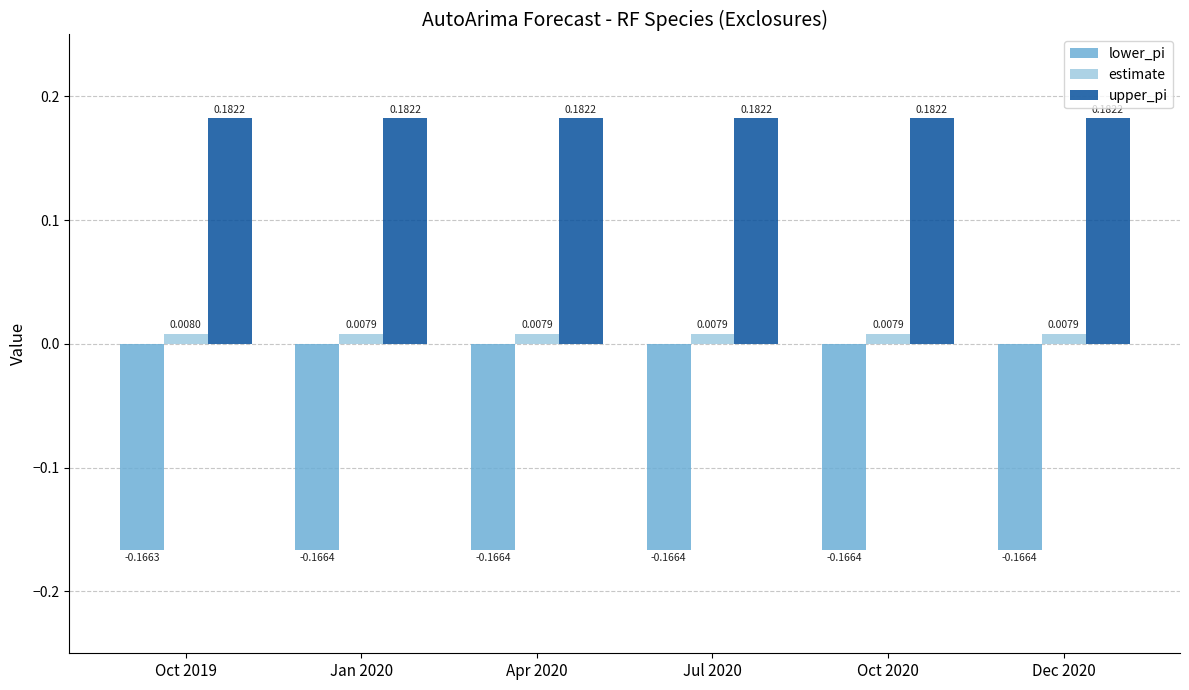

At which category is the sum across all series the highest?

Oct 2019